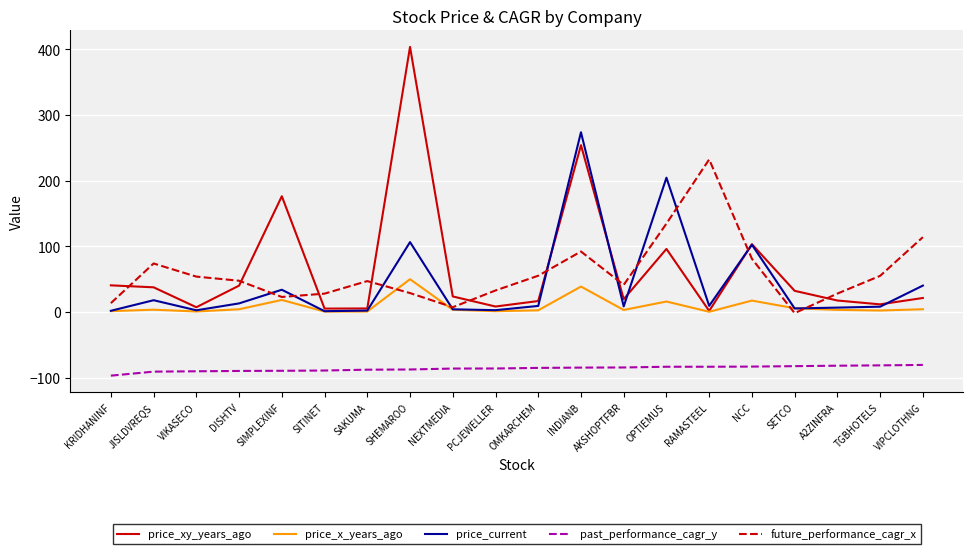

What position from the left is INDIANB?

12